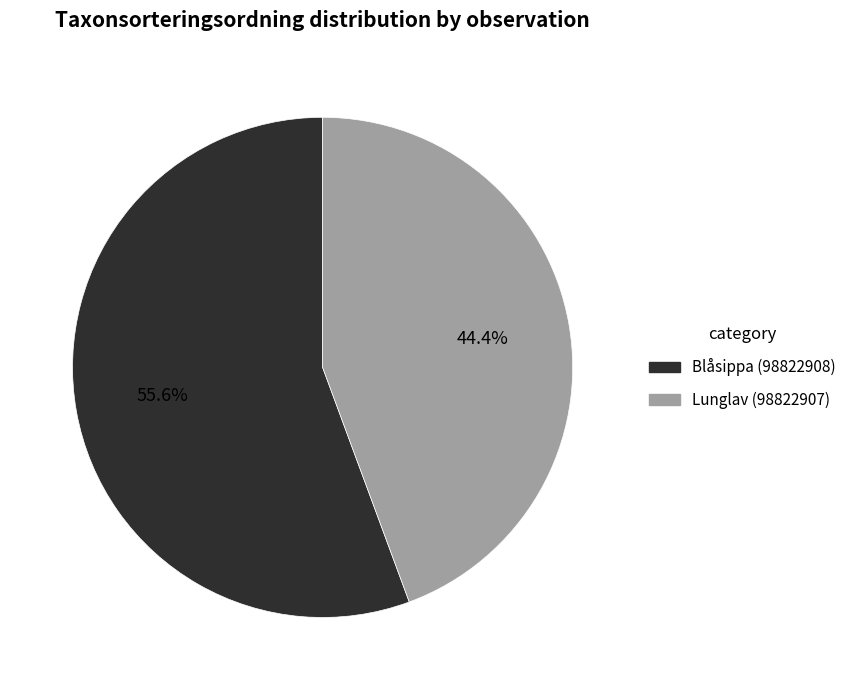

What is the smallest slice in the pie chart?

Lunglav (98822907)